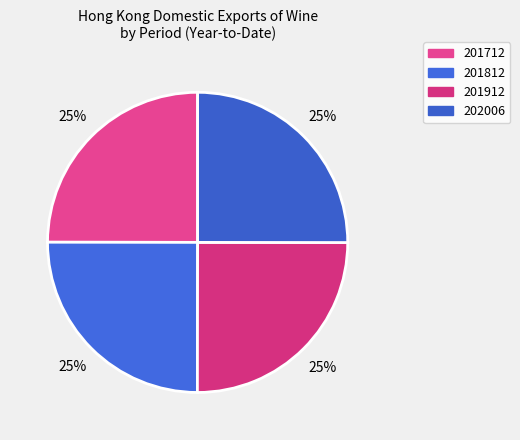

Is 201812 the majority of the pie?

No